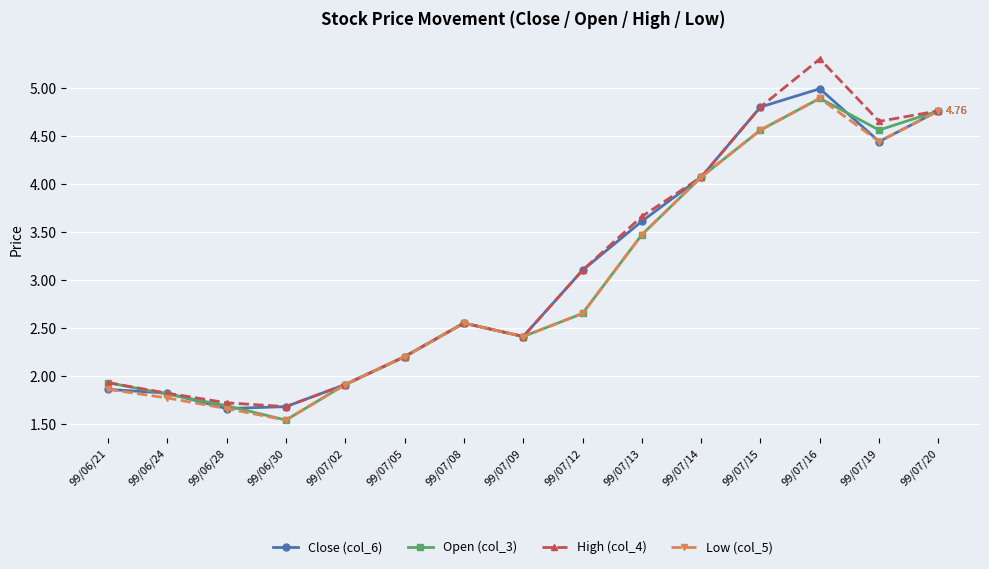

Is the value of Low (col_5) at 99/07/13 greater than the value of Close (col_6) at 99/06/30?

Yes